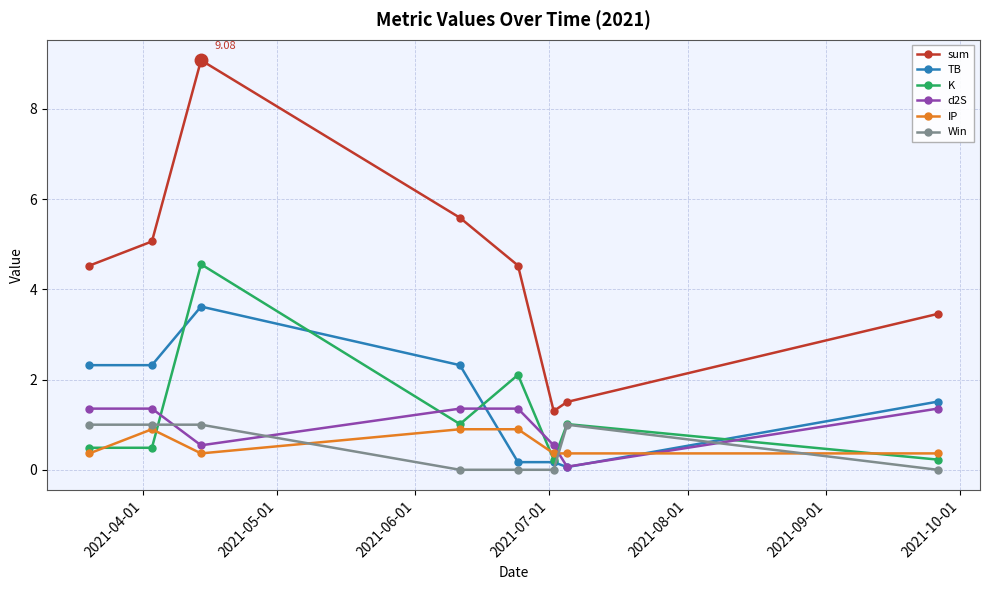

In K, how many points are higher than both neighbors (excluding endpoints)?

3